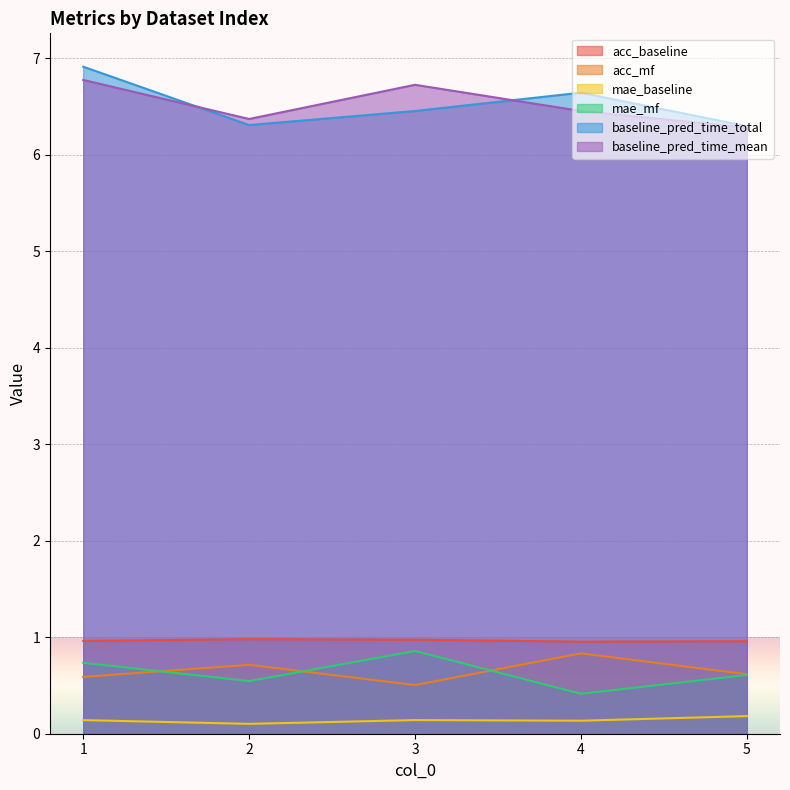

List the labels in order of baseline_pred_time_mean value, smallest first.

5, 2, 4, 3, 1